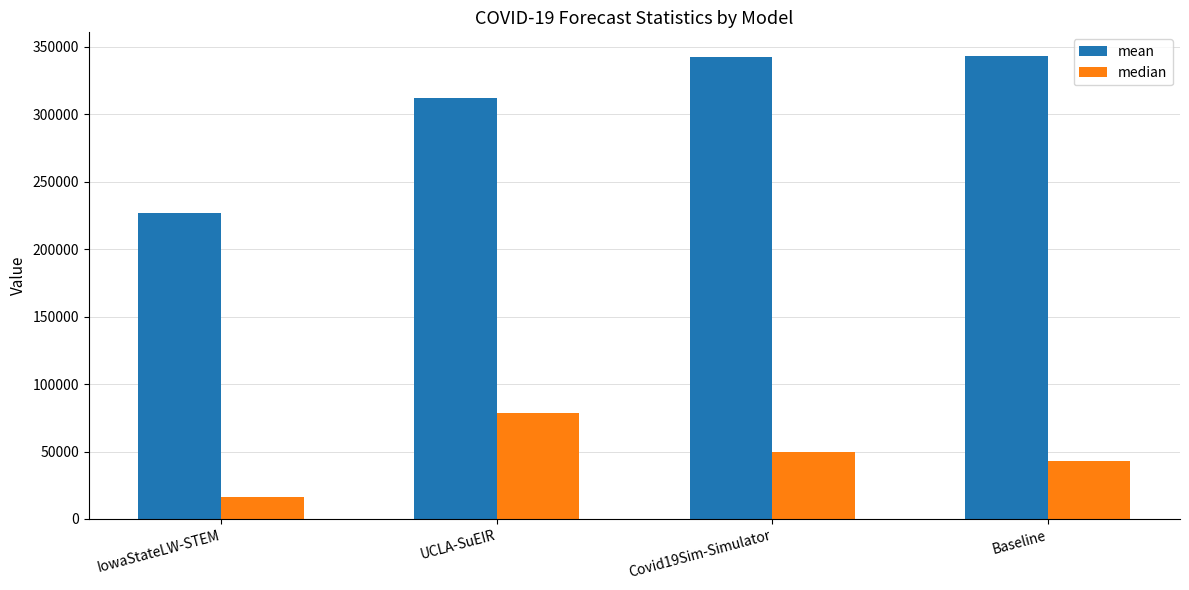

What is the label of the 2nd bar from the left?

UCLA-SuEIR